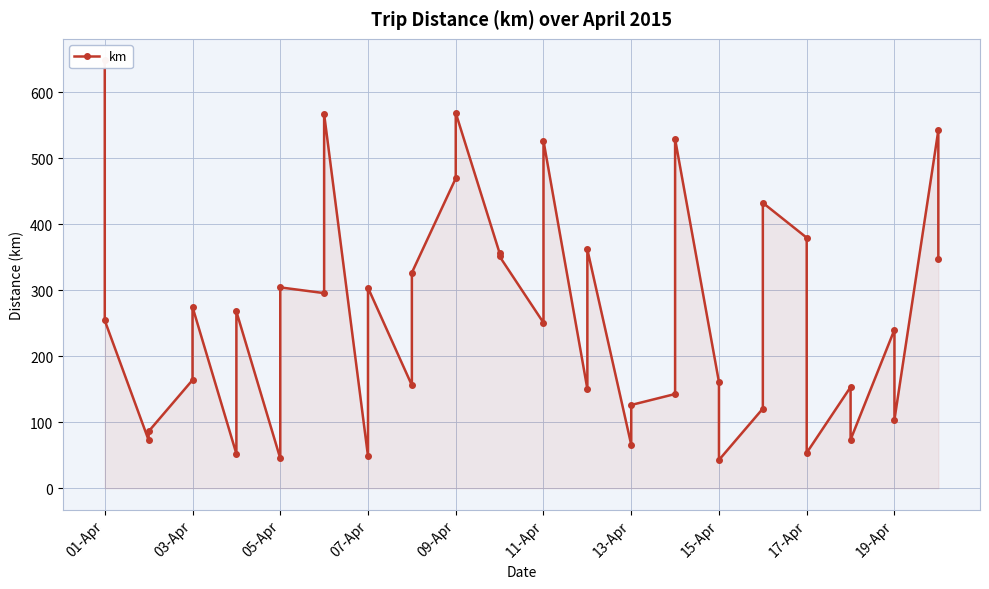

The value at 14 is 268.1. True or false?

False